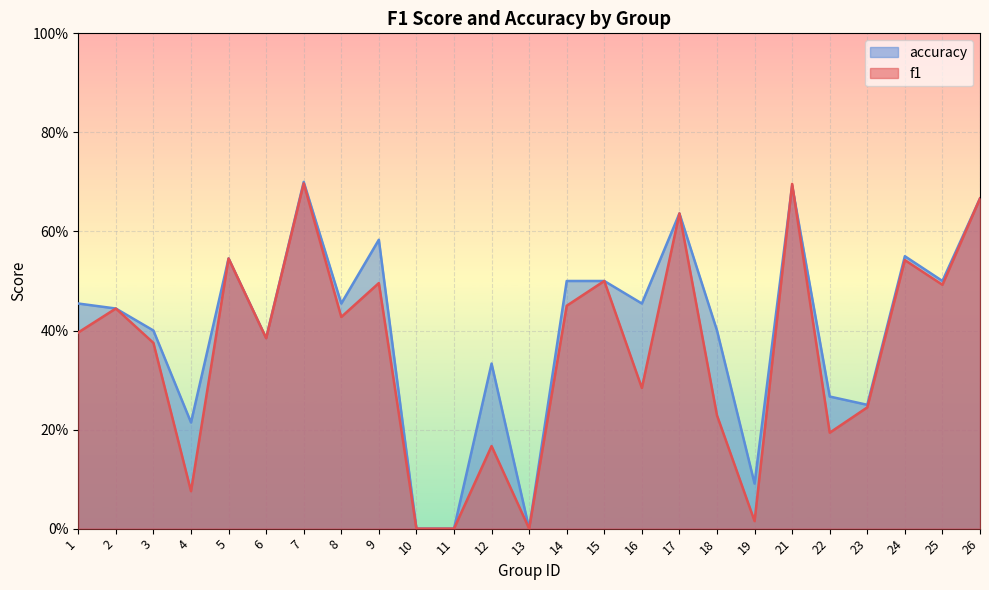

How many categories are shown in the chart?

25